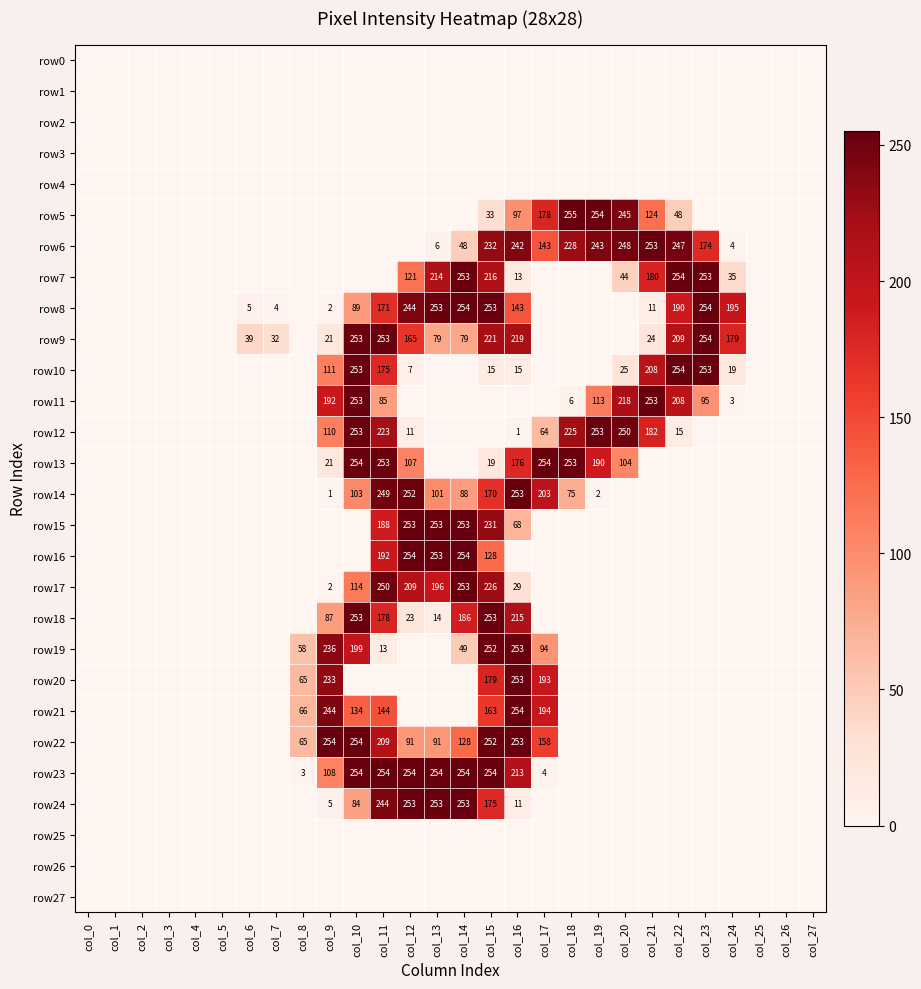

At which category is the sum across all series the highest?

col_15